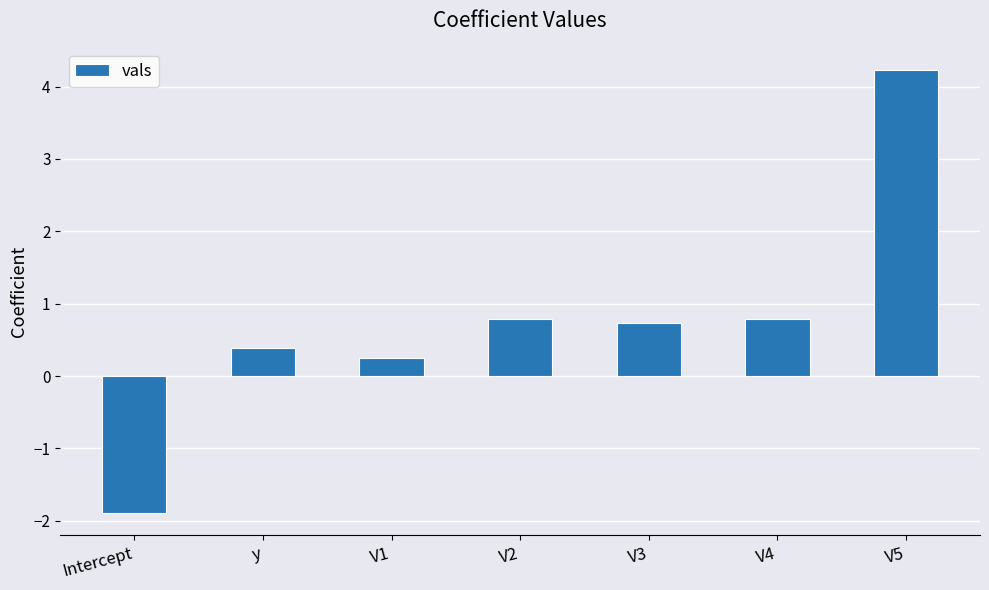

Reading left to right, list all the values displayed in this chart.

-1.9	0.4	0.2	0.8	0.7	0.8	4.2